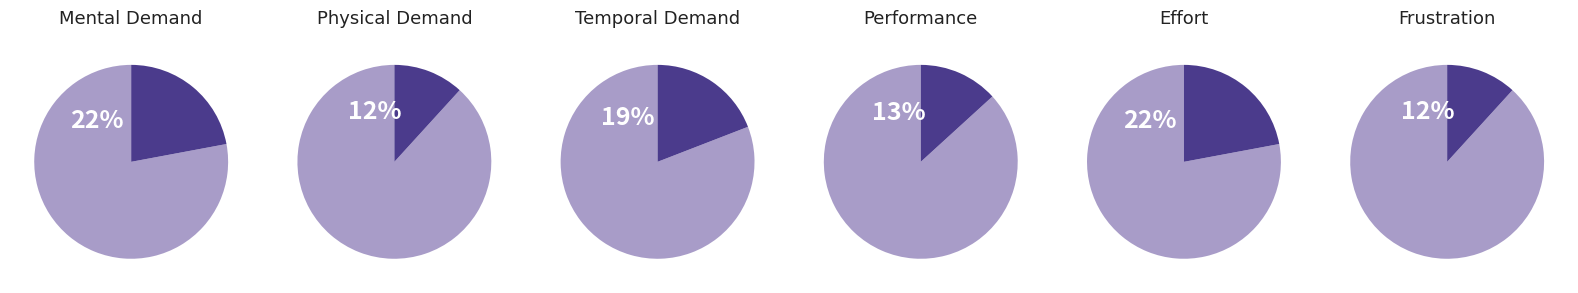

True or false: Frustration accounts for 12% of the total.

True